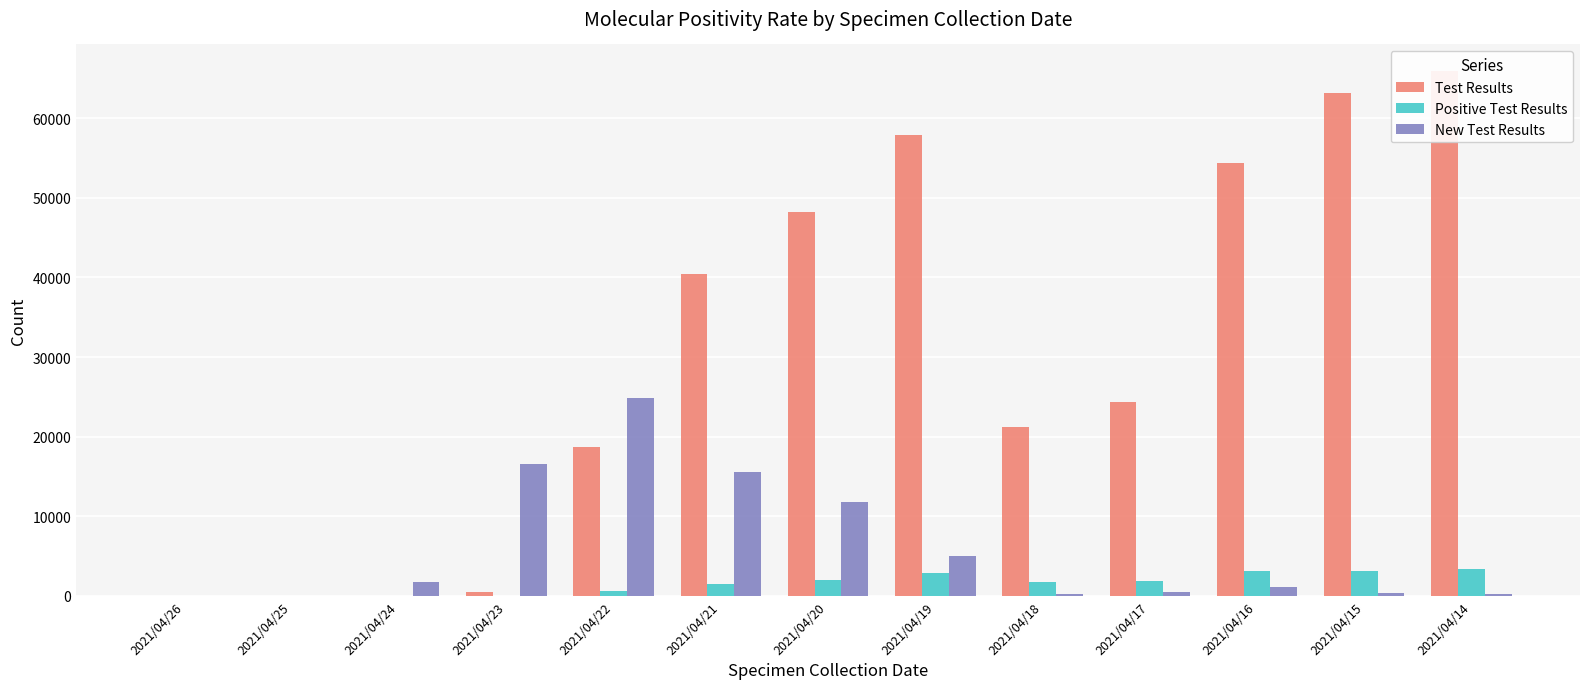

Rank the series at 2021/04/19 from lowest to highest value.

Positive Test Results, New Test Results, Test Results